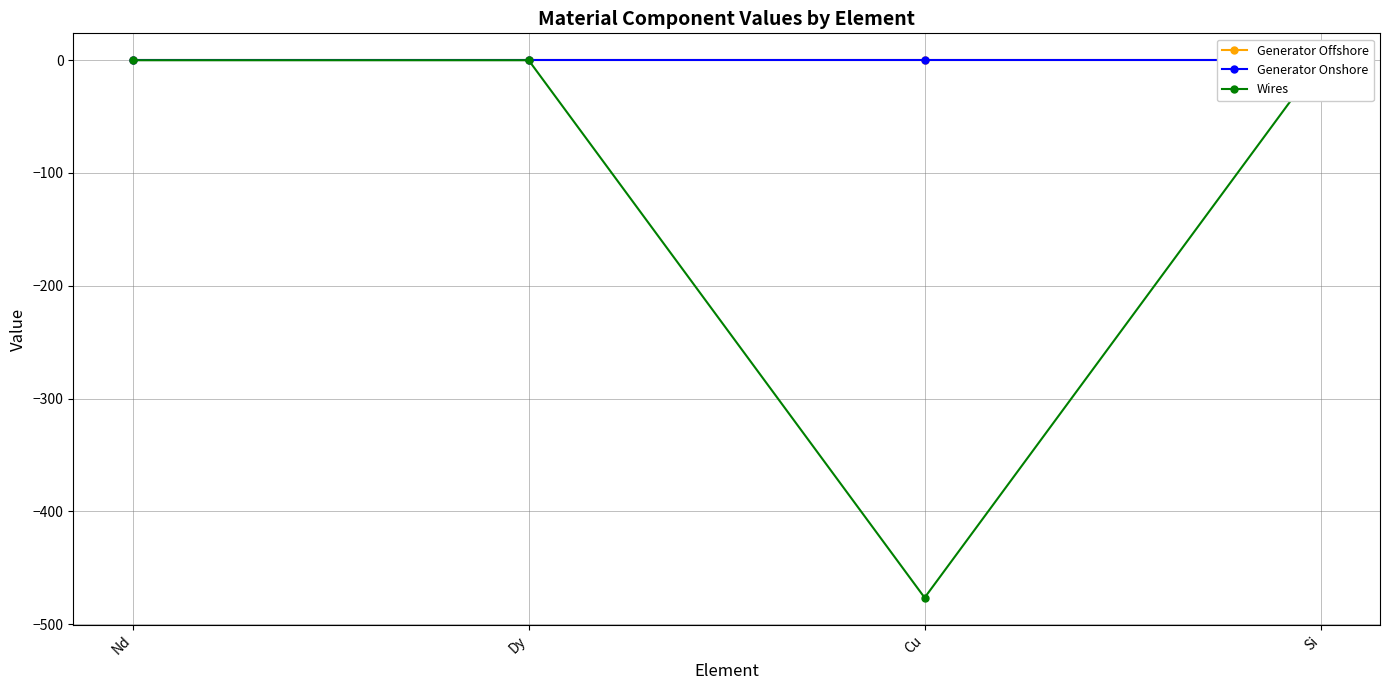

At how many categories does at least one series exceed -245?

4